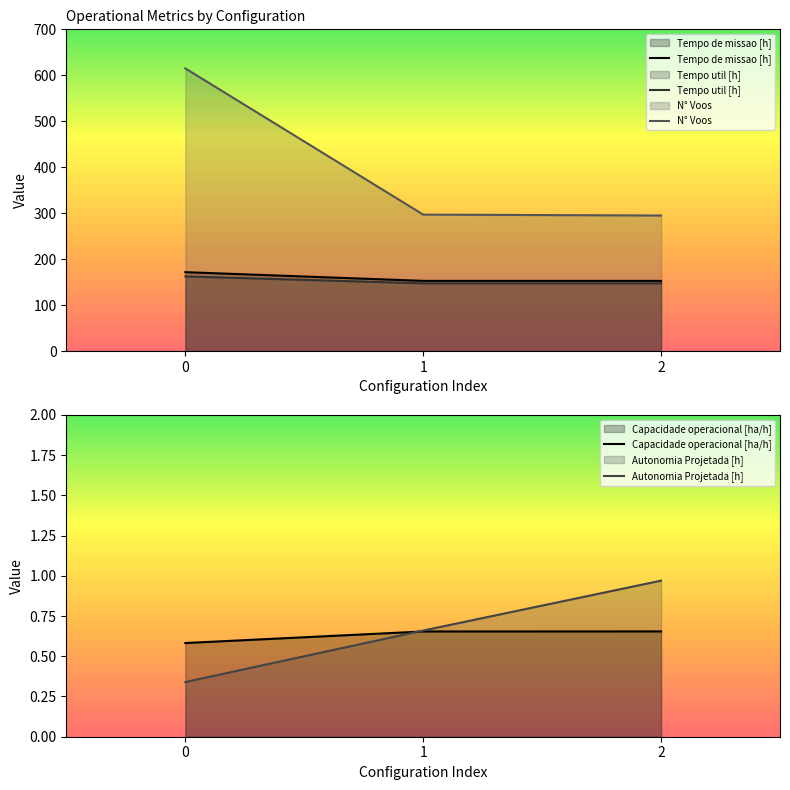

What is the maximum value shown in the chart?

615.0